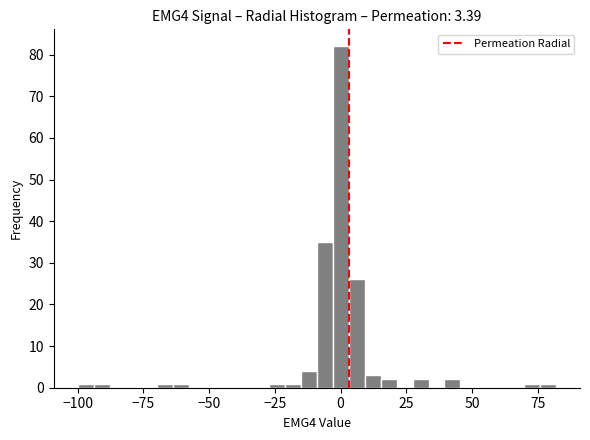

Around what value on the x-axis is the tallest bar? Give the approximate position of its centre, as read against the axis.

0